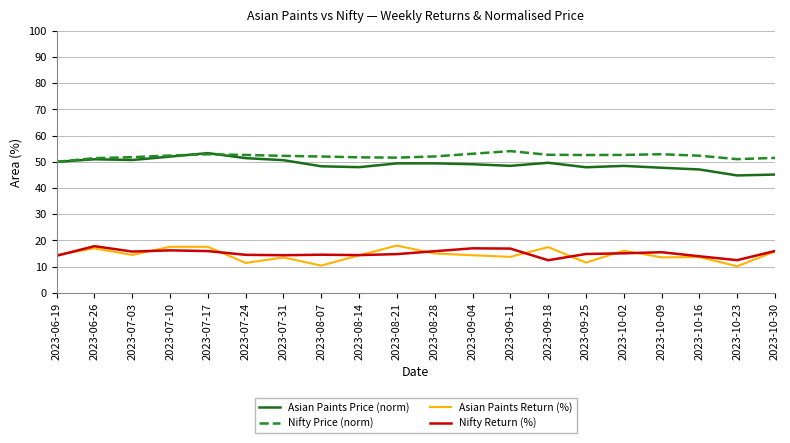

What position from the left is 2023-07-24?

6